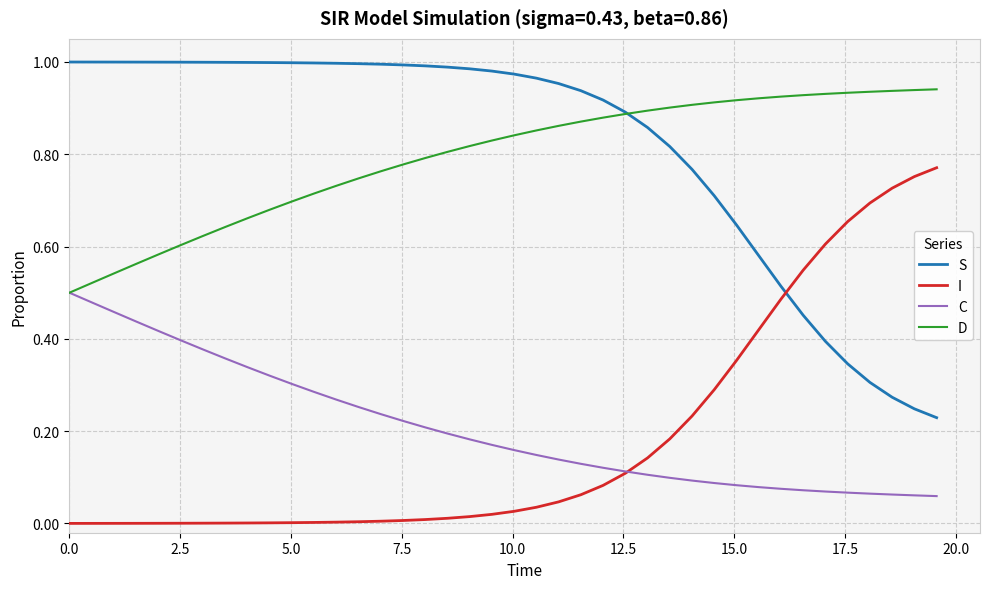

Does the chart display data point markers on the line(s)?

No